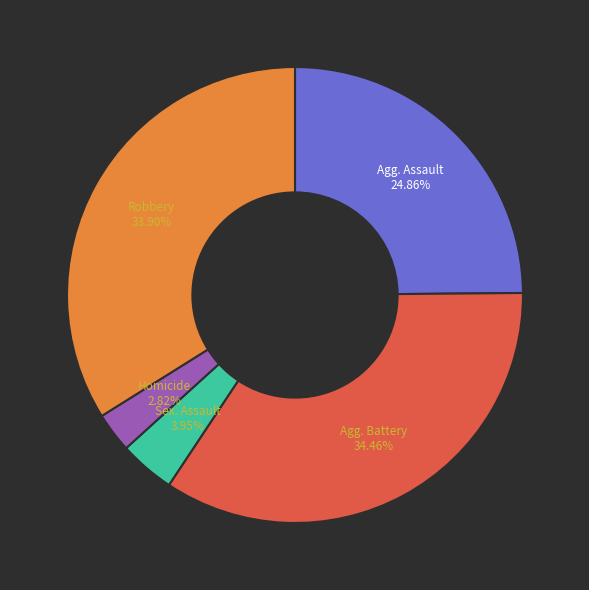

Is there any slice that represents more than half of the pie?

No